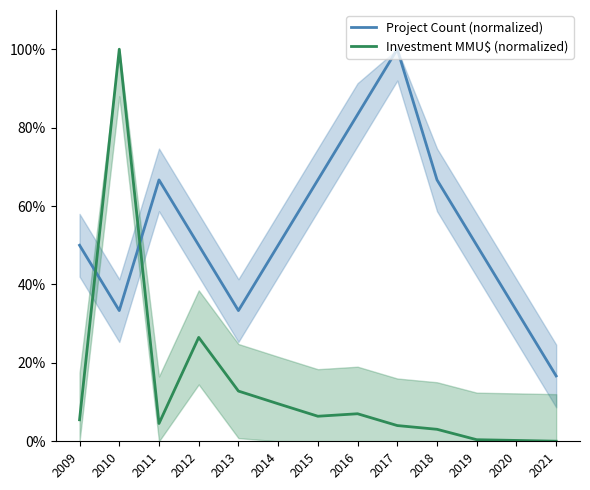

What is the difference between the highest and lowest values at 2012?

23.5